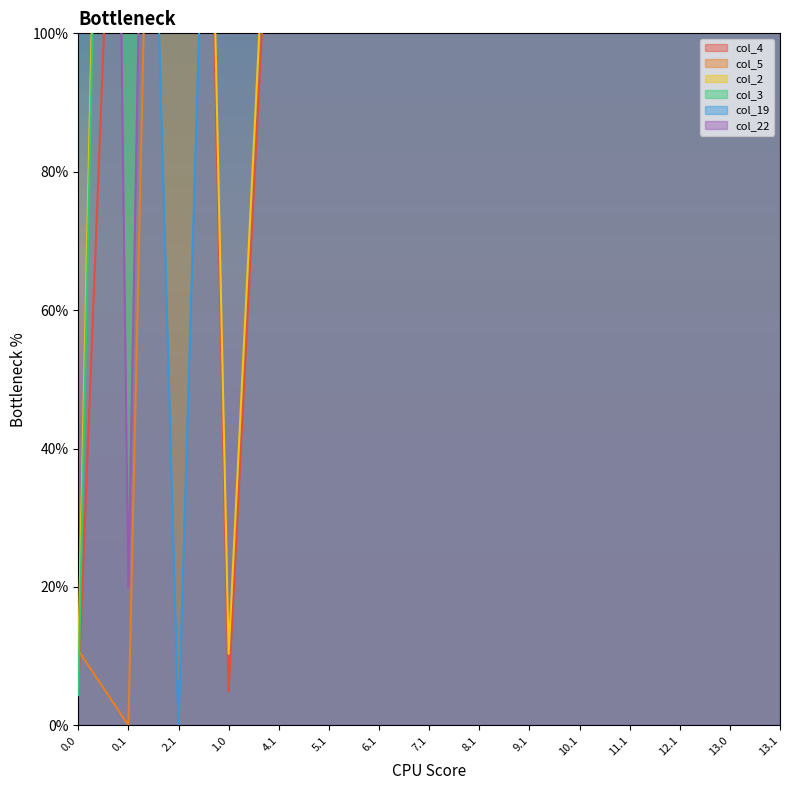

Reading right to left, extract all data points from this chart.

col_4: 222.9	157.6	157.6	157.6	157.6	142.6	142.6	142.6	142.6	286.6	148.6	4.9	339.6	190.7	4.9
col_5: 228.8	228.8	228.8	228.8	228.8	228.8	228.8	132.5	132.5	329.5	329.5	281.4	329.5	0.0	10.8
col_2: 228.3	228.3	228.3	228.3	228.3	228.3	228.3	150.9	150.9	156.9	156.9	10.3	347.9	347.9	10.3
col_3: 222.4	222.4	222.4	222.4	222.4	222.4	222.4	145.7	145.7	151.7	151.7	404.4	342.7	342.7	4.4
col_19: 462.5	462.5	462.5	462.5	462.5	462.5	462.5	202.7	202.7	208.7	208.7	244.5	0.0	258.3	644.5
col_22: 410.3	410.3	410.3	410.3	410.3	410.3	410.3	222.9	222.9	228.9	228.9	592.3	419.9	19.9	592.3